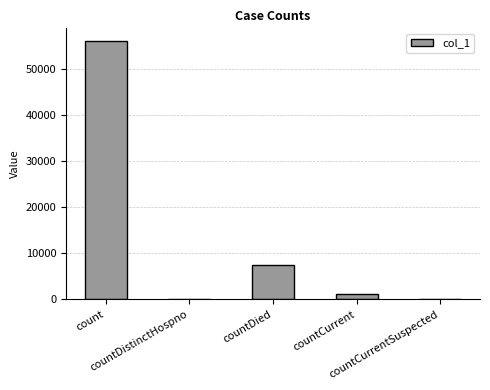

Where does the data first go above 1237?

count